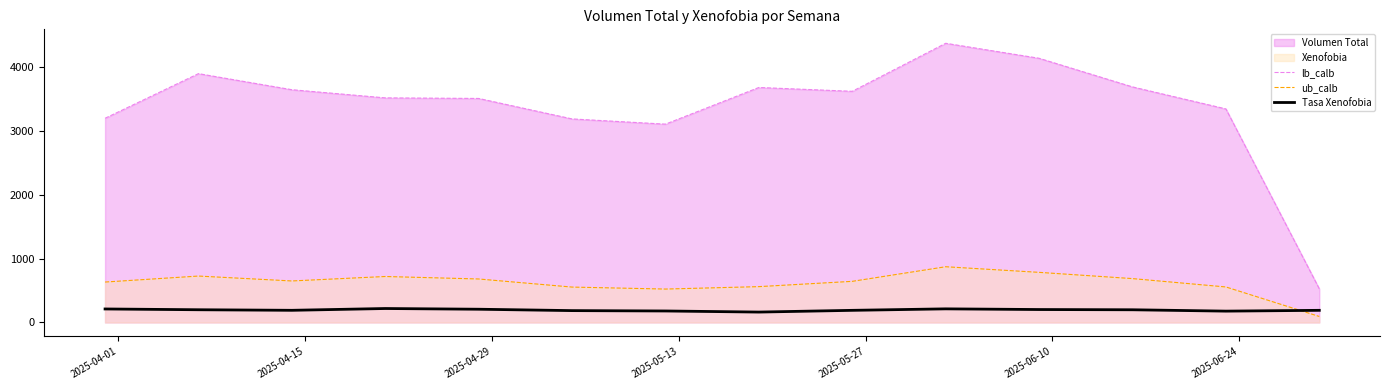

What is the difference between the maximum and minimum values in the ub_calb series?

780.0